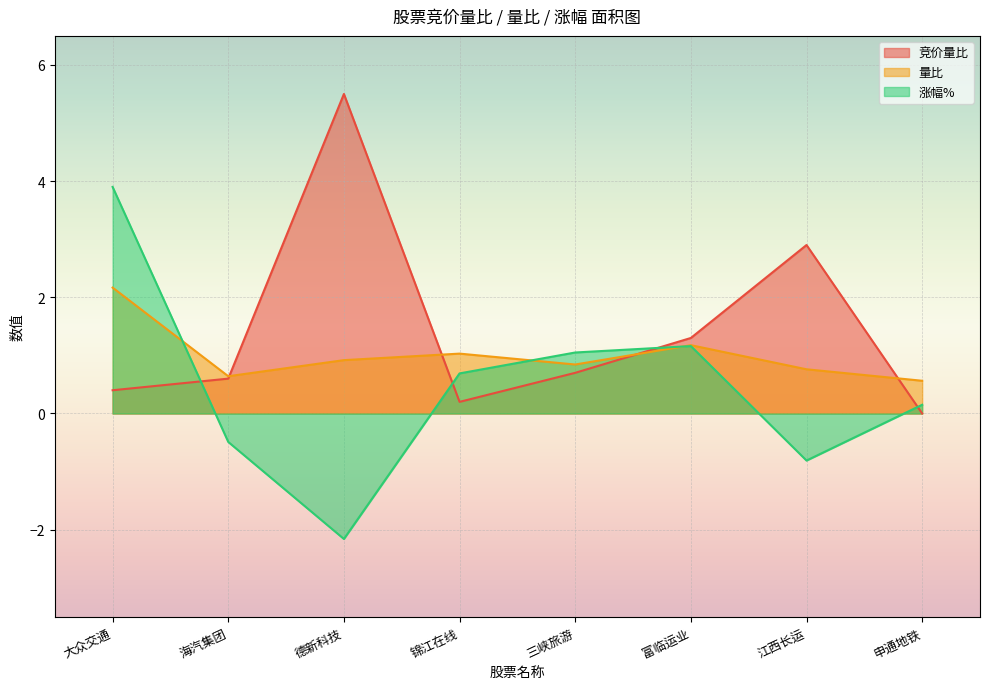

Which series has the largest range (max minus min)?

涨幅%